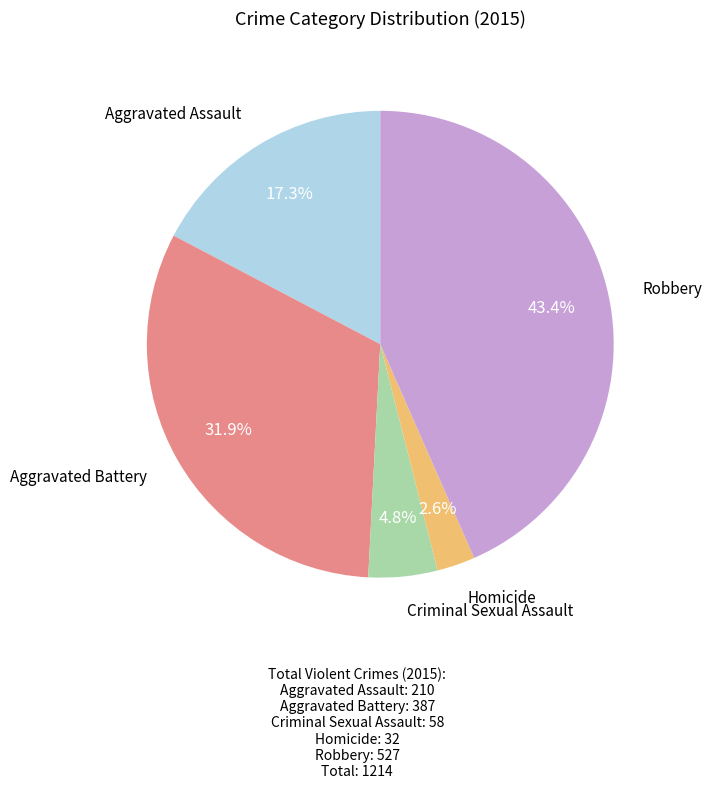

Is there a majority slice in this chart?

No